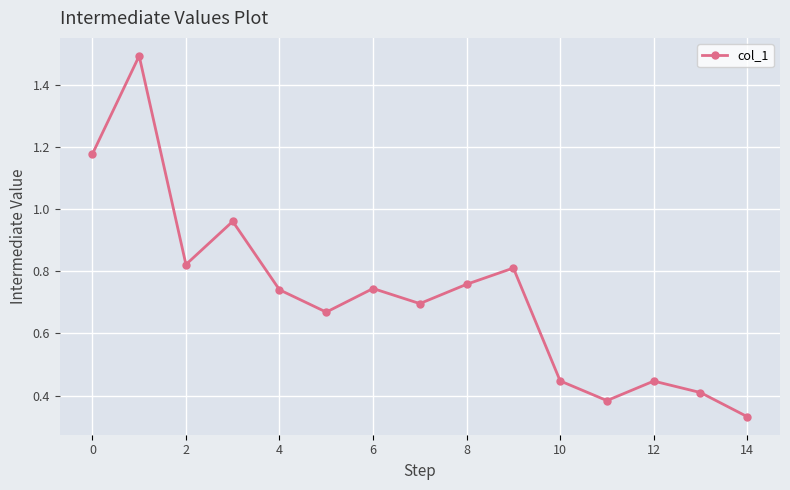

How many interior local valleys (lower than both neighbors) does the data have?

4